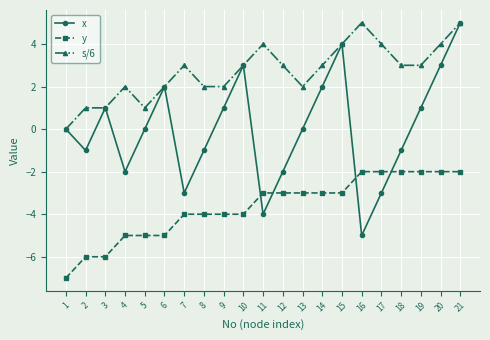

True or false: y and x cross at least once.

True